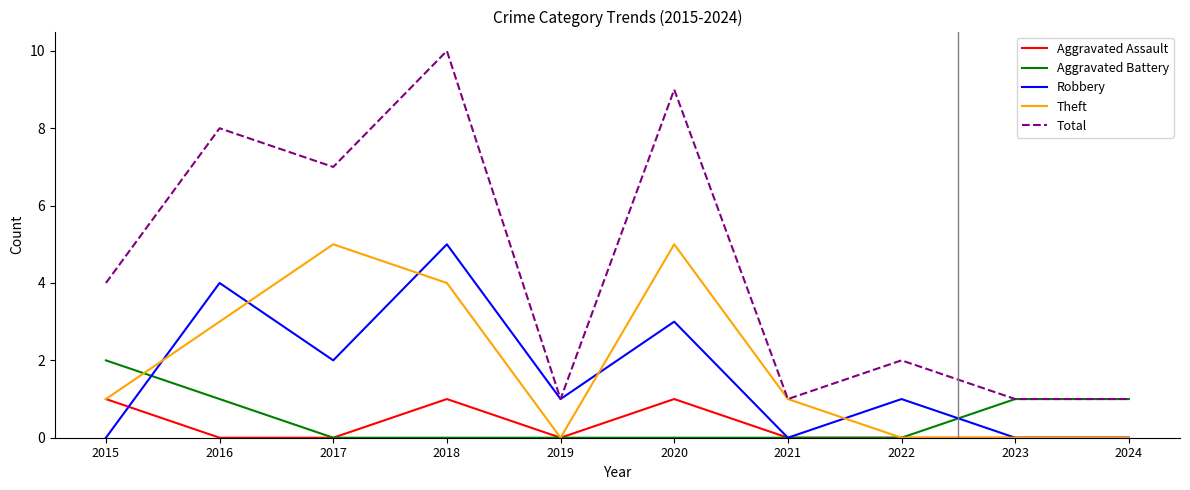

What is the difference between the Theft values at 2018 and 2024?

4